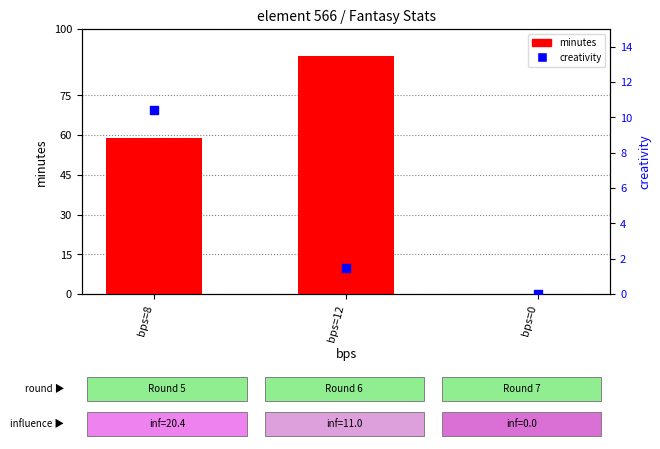

Which series has the widest spread of Y values?

minutes